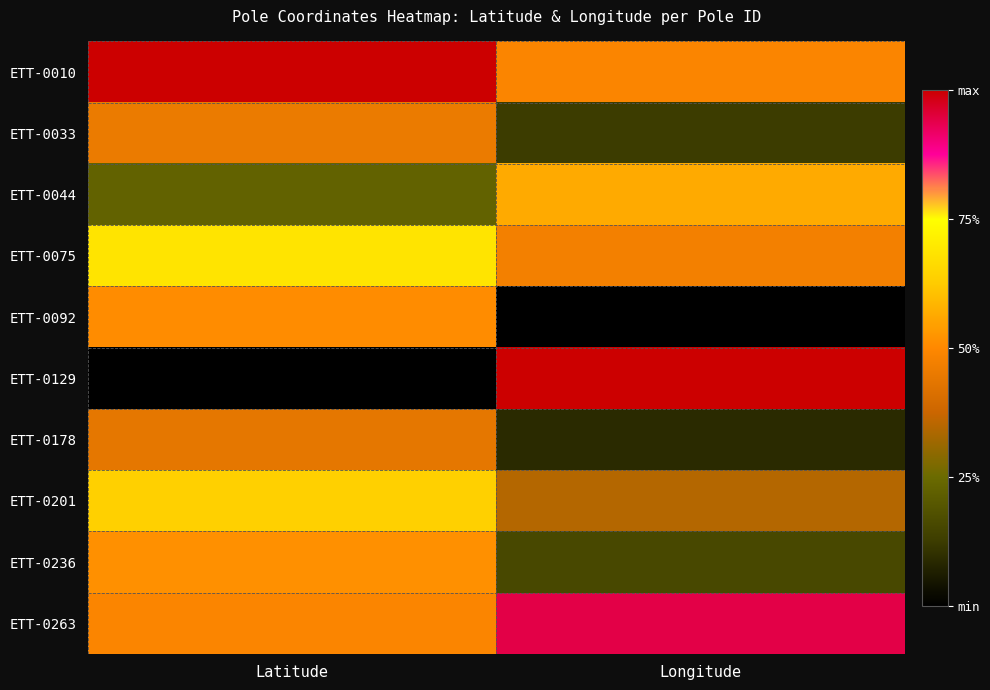

At which category does the chart reach its peak across all series?

Latitude